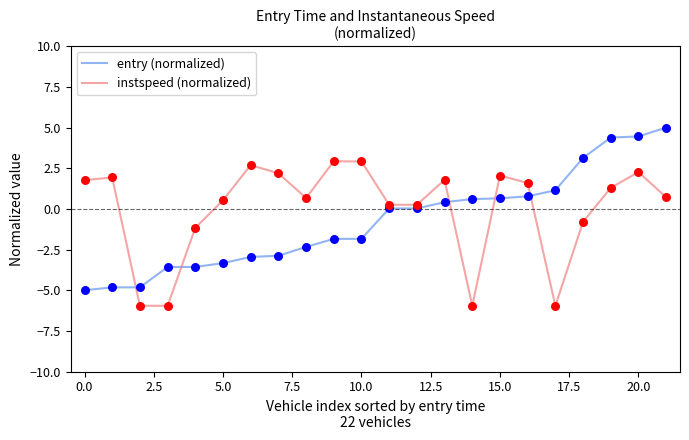

What is the highest value of the entry (normalized) series?

5.0